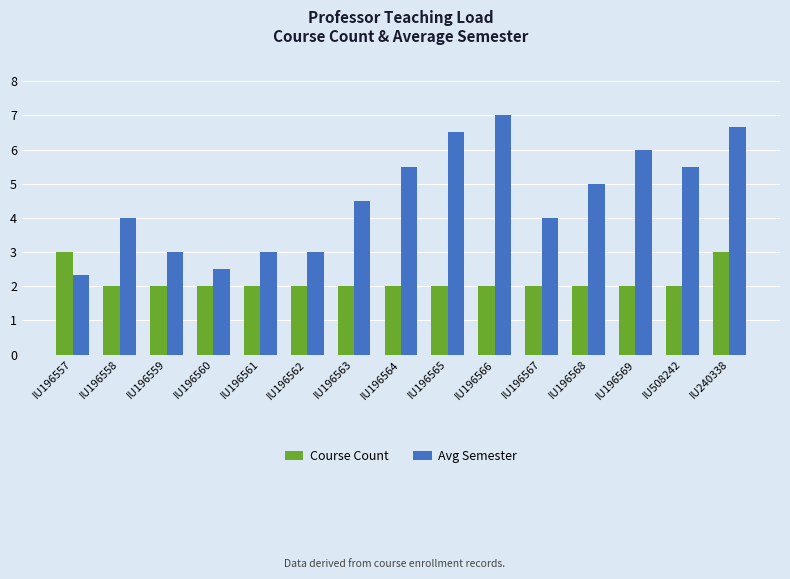

What is the sum of all Course Count values?

32.0